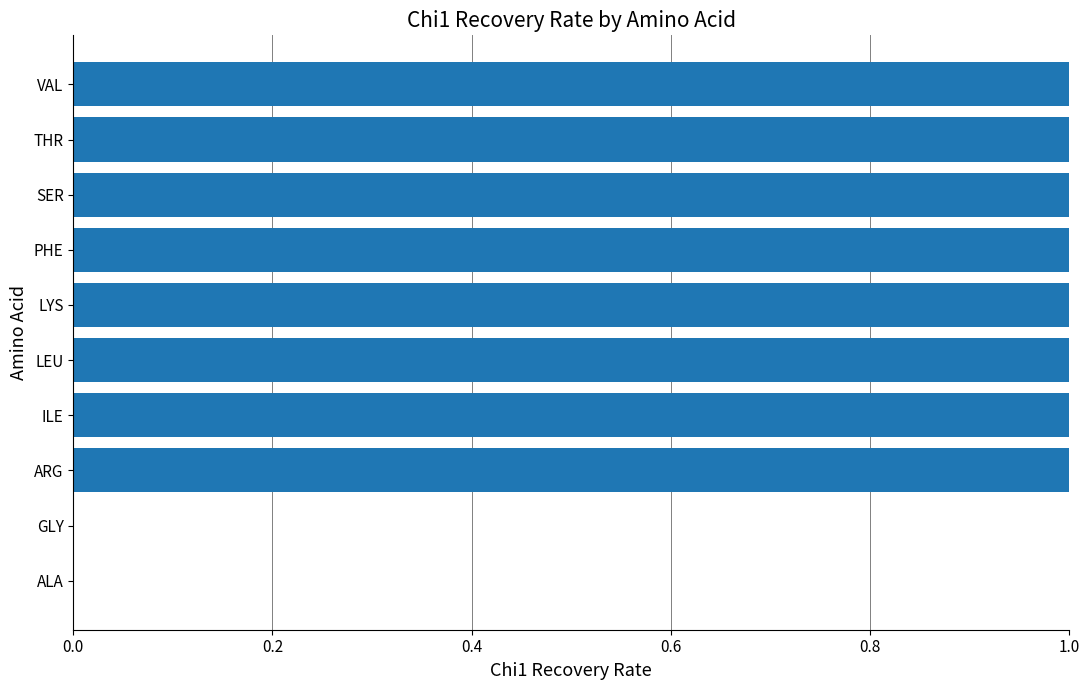

Is it true that the value at GLY is 0?

True